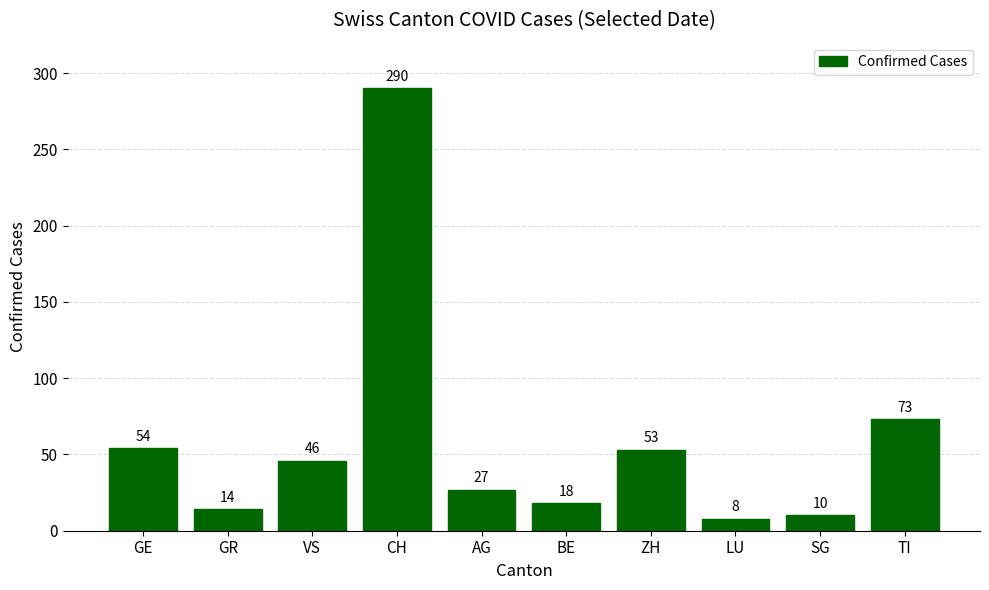

What is the label of the 4th bar from the right?

ZH